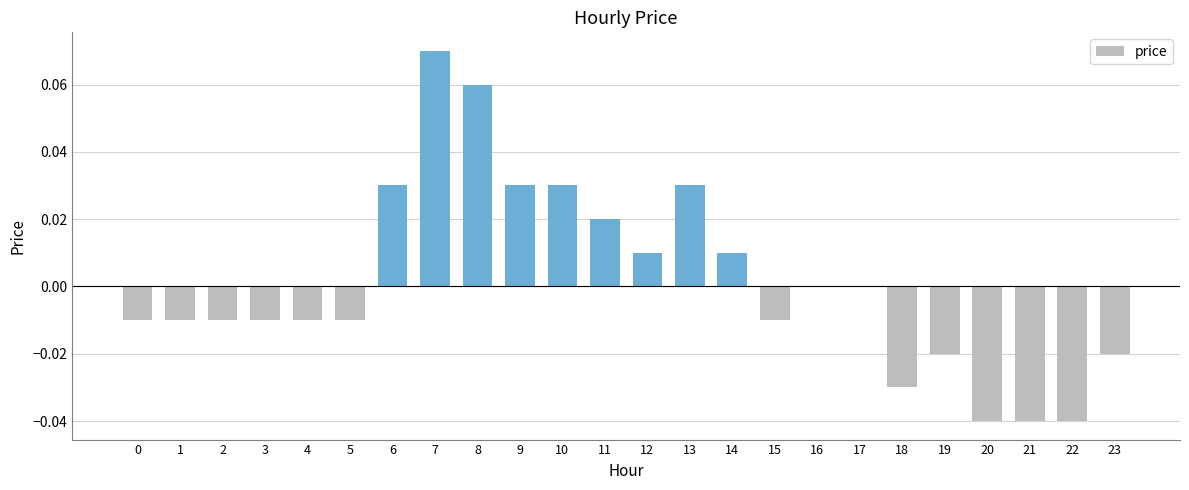

Is it true that the value at 0 is -0.0?

True